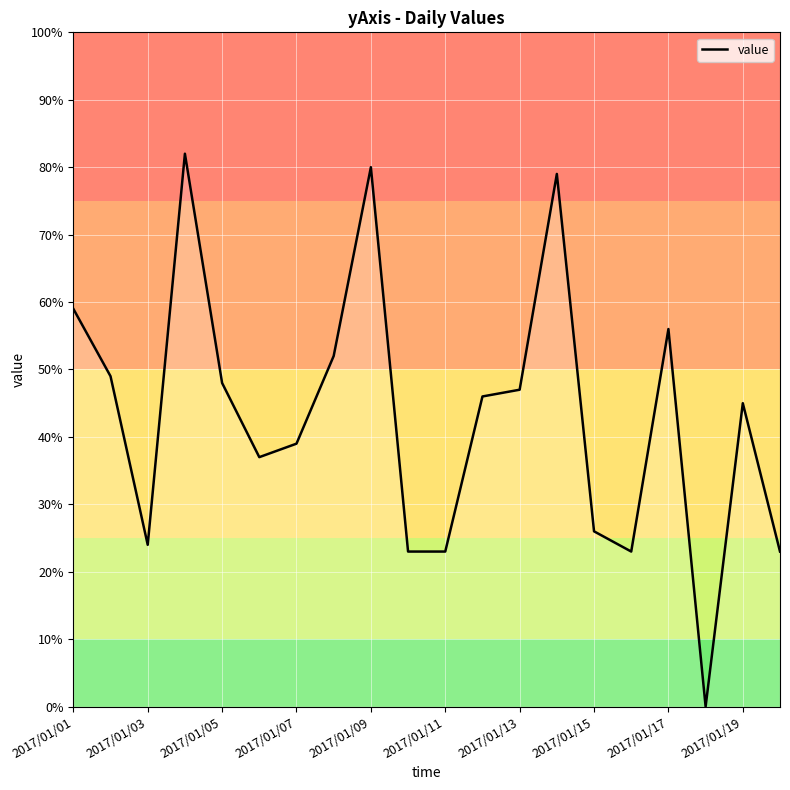

How many interior local peaks (higher than both neighbors) does the data have?

5